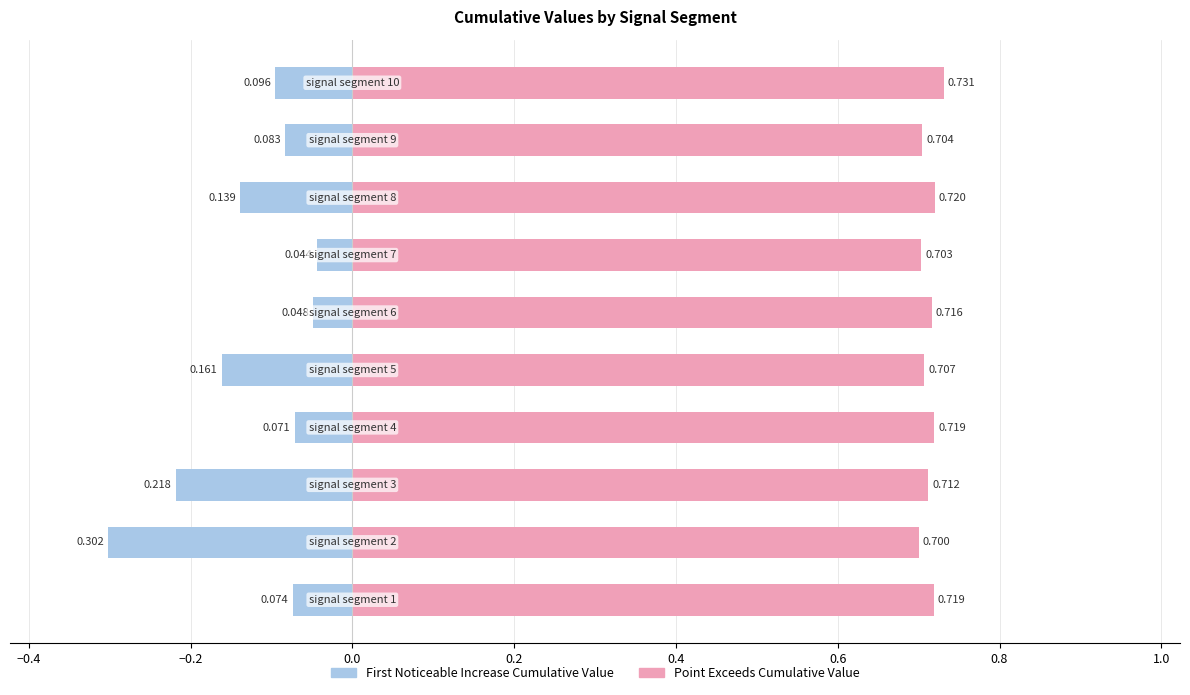

What is the minimum value for Point_Exceeds_Cumulative_Value?

0.7